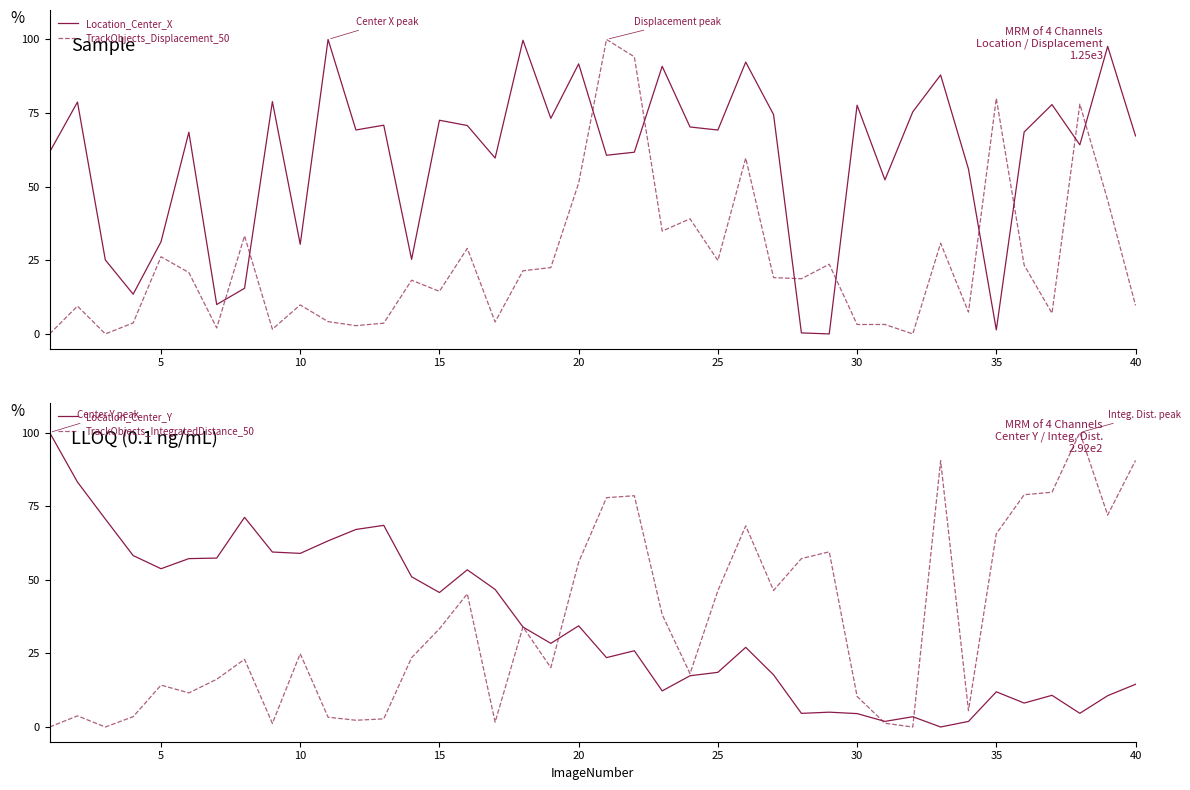

At which label is TrackObjects_Displacement_50 closest to 50?

20